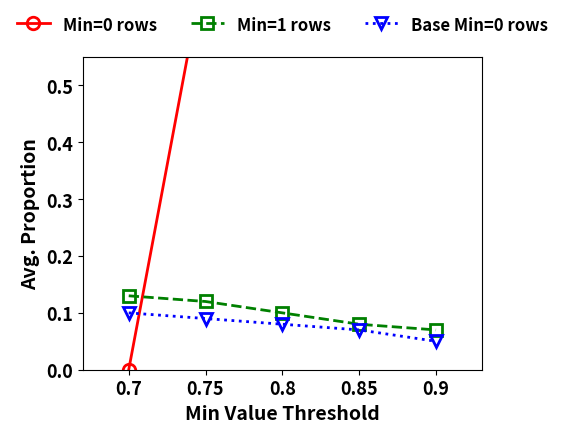

What are all the series names shown in the legend?

Min=0 rows, Min=1 rows, Base Min=0 rows